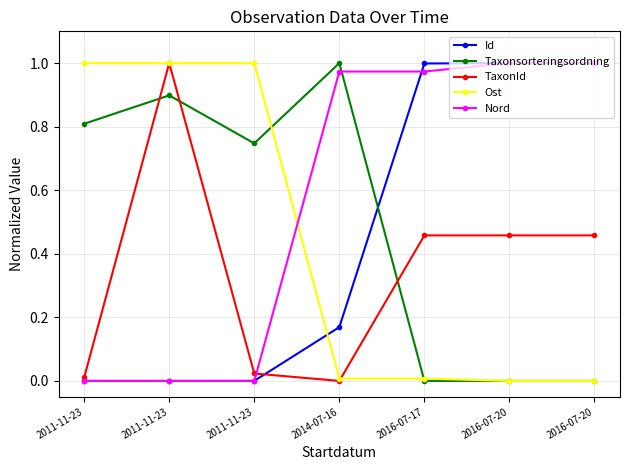

What is the label of the 1st point from the left?

2011-11-23